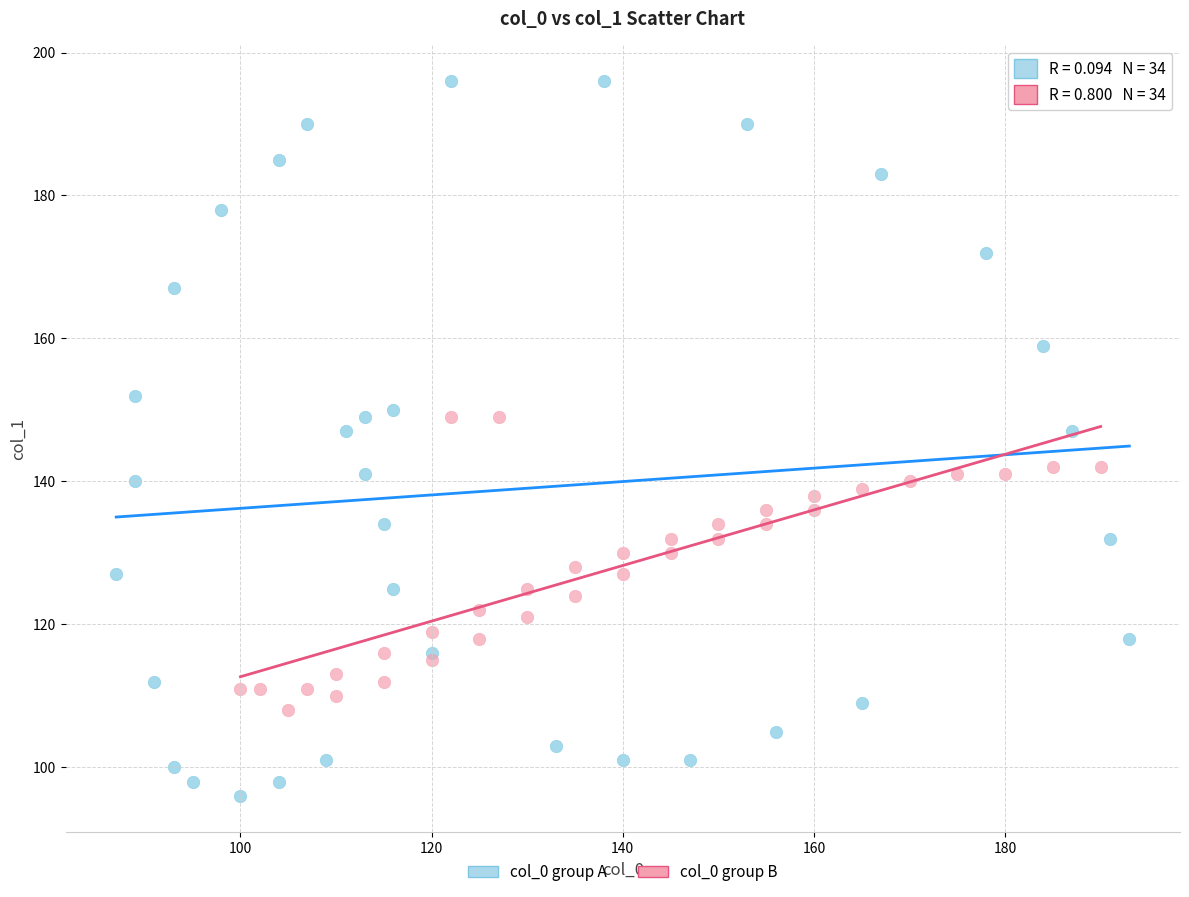

What are all the series names shown in the legend?

col_0 group A, col_0 group B